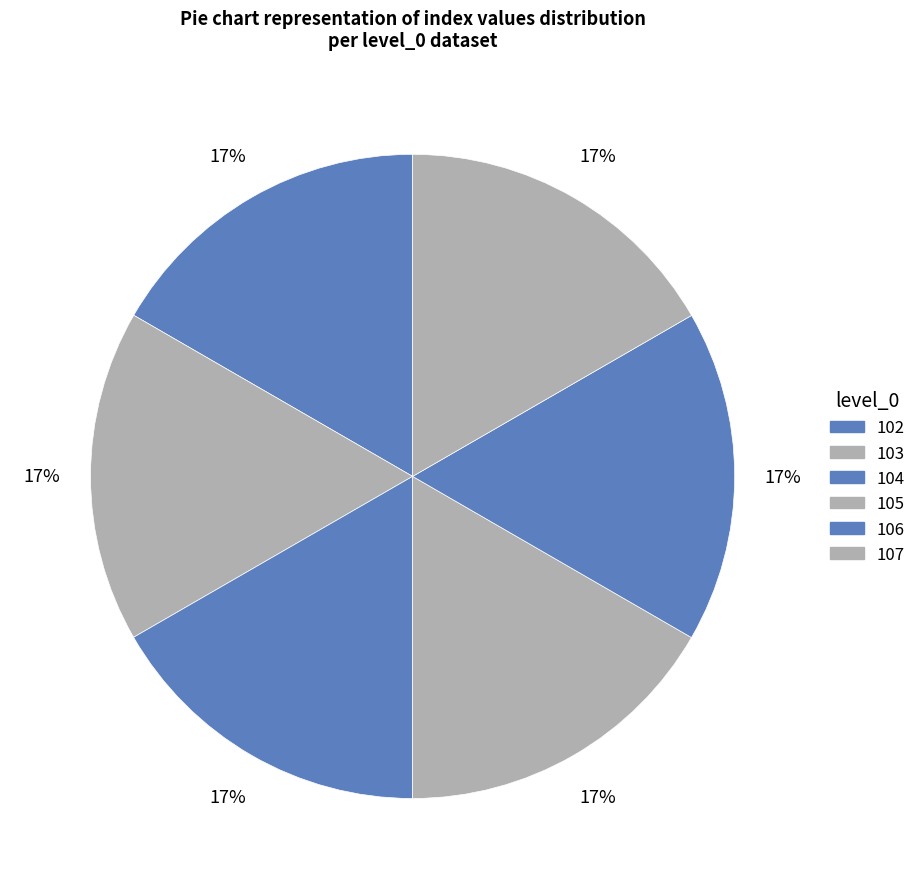

True or false: 105 accounts for 6% of the total.

False